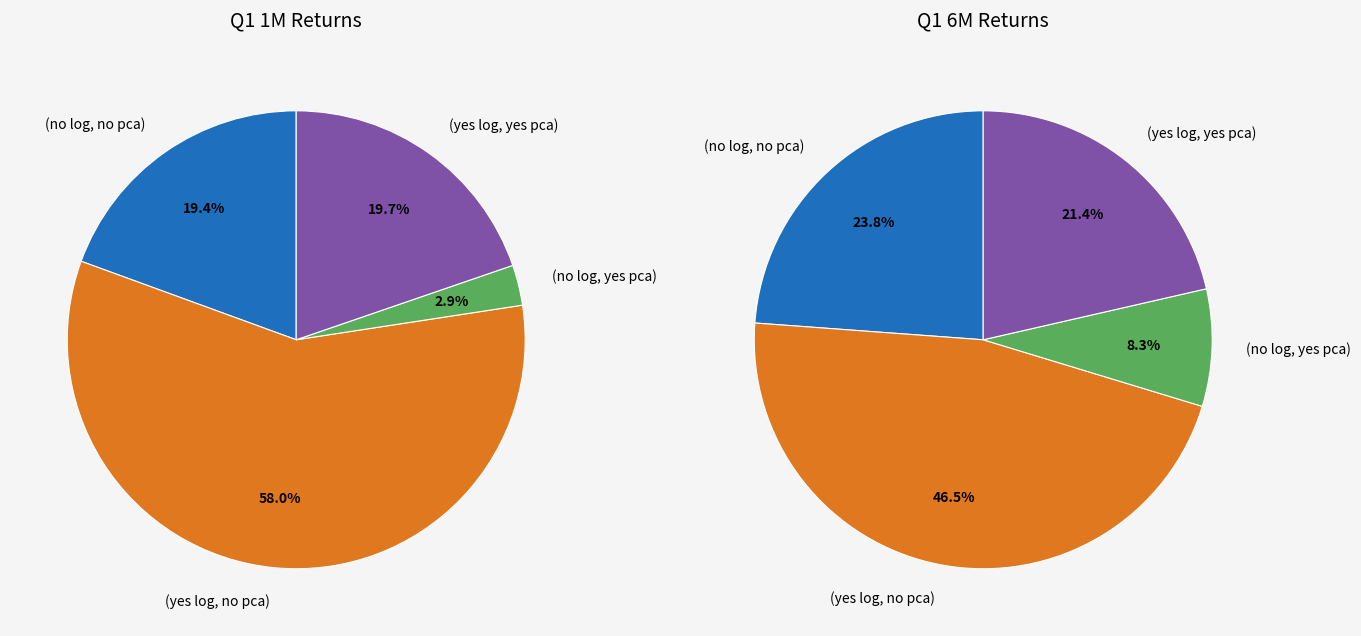

Does any single category account for the majority?

Yes